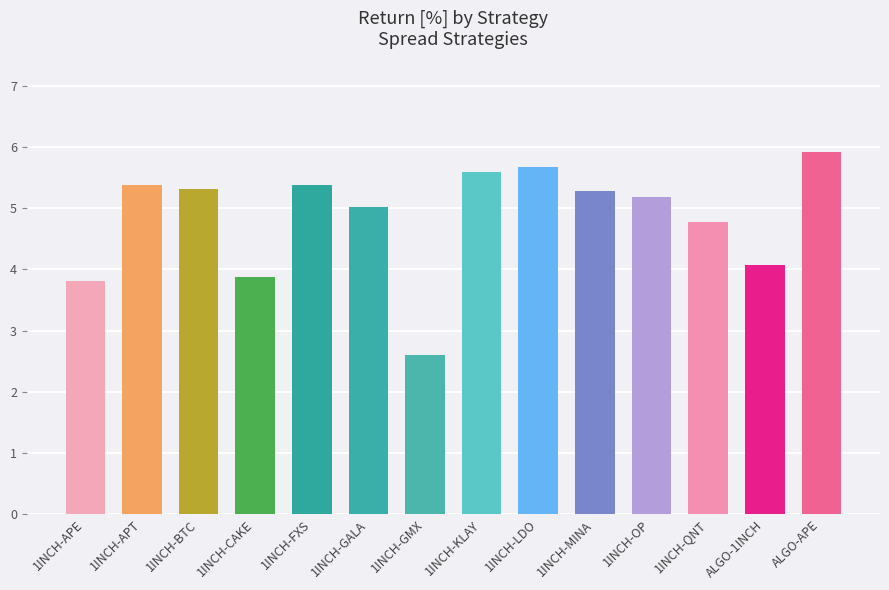

What value does the data have at 1INCH-QNT?

4.8